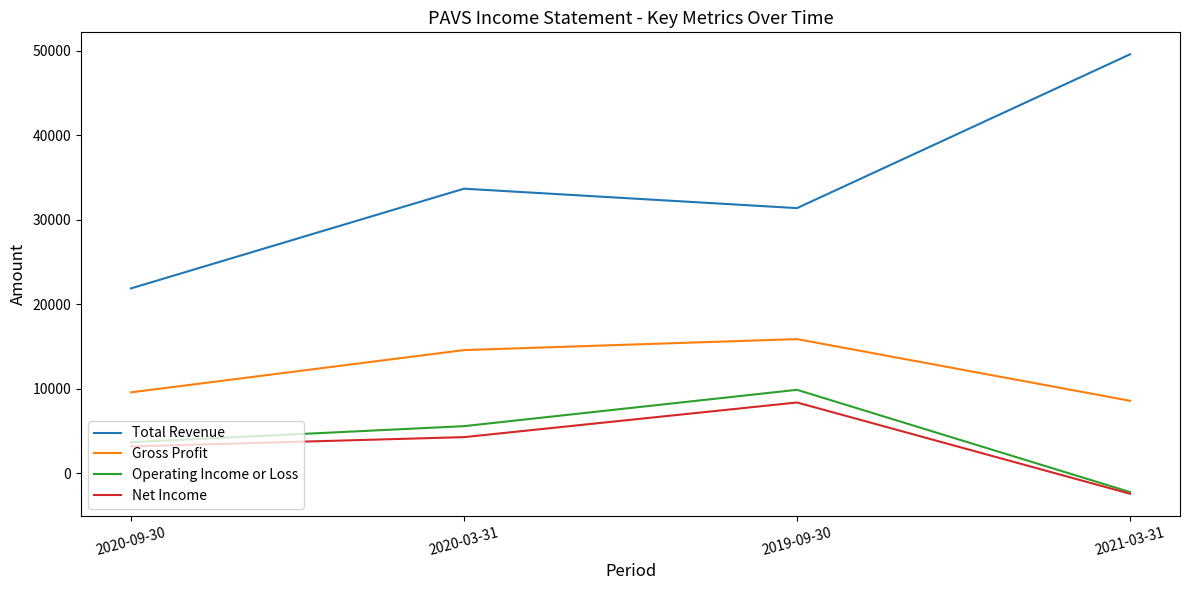

What is the maximum value for Net Income?

8400